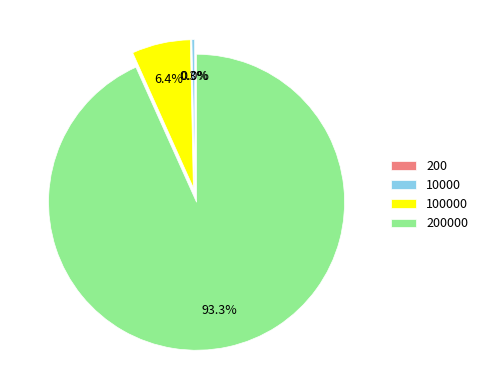

What portion of the pie excludes 10000?

99.7%